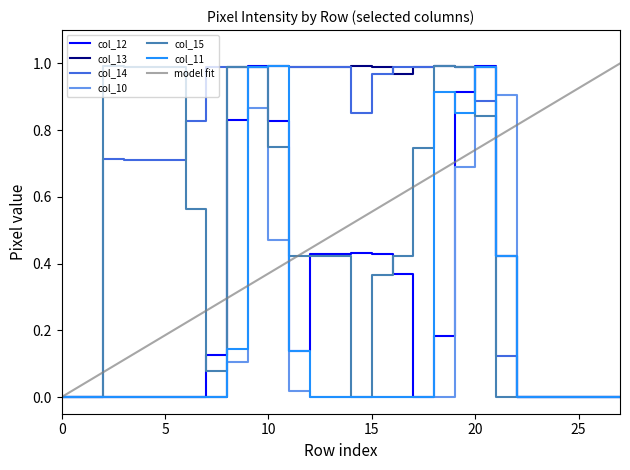

Which series has the largest total across all categories?

col_14